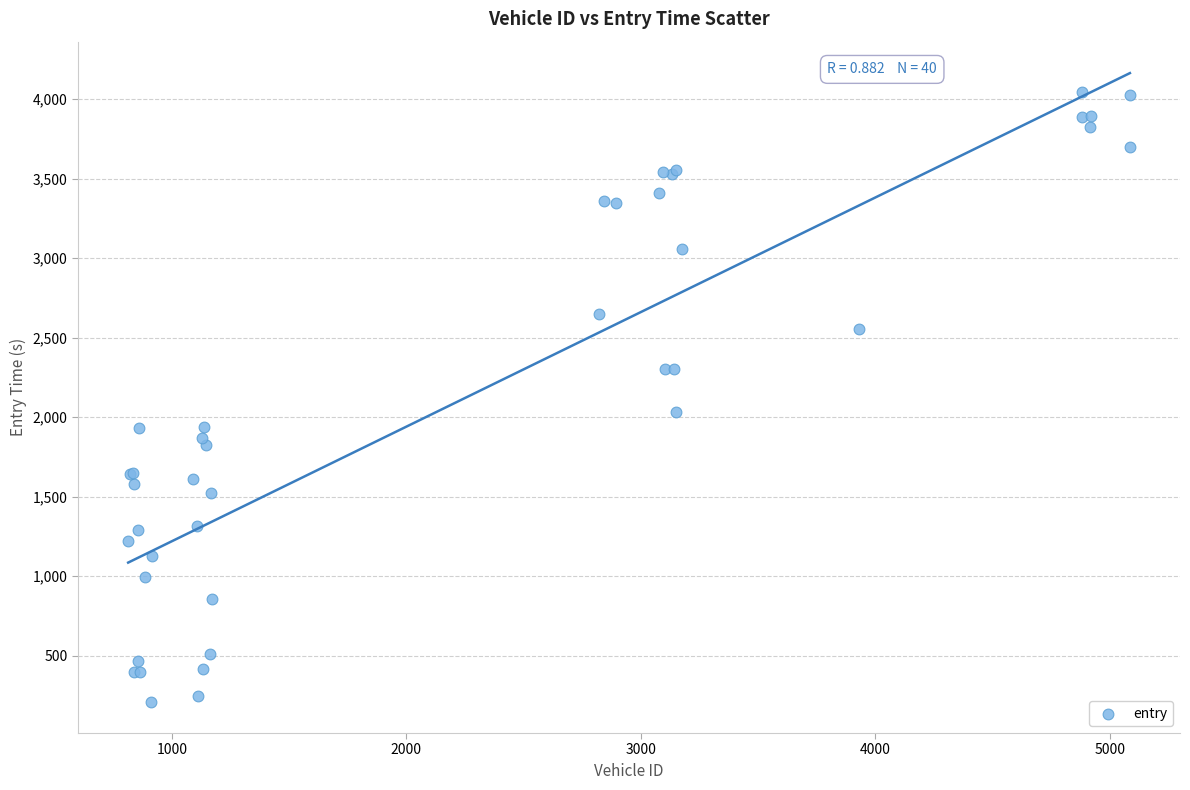

What Y value in the scatter plot is closest to 2126?

2033.1